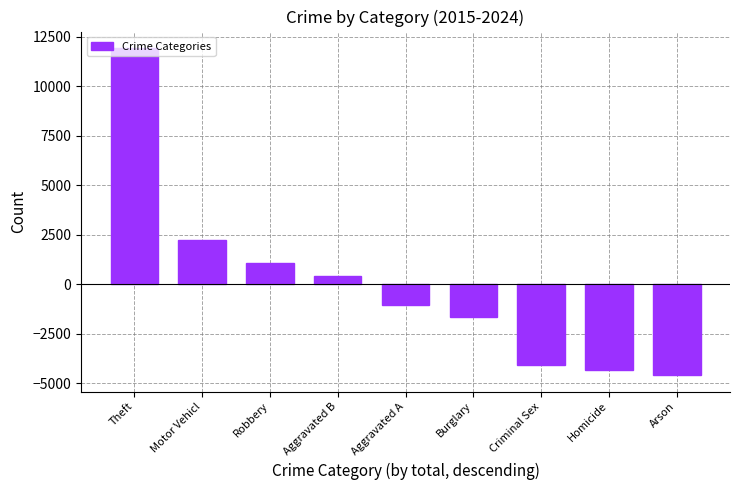

Rank the categories by value from highest to lowest.

Theft, Motor Vehicl, Robbery, Aggravated B, Aggravated A, Burglary, Criminal Sex, Homicide, Arson